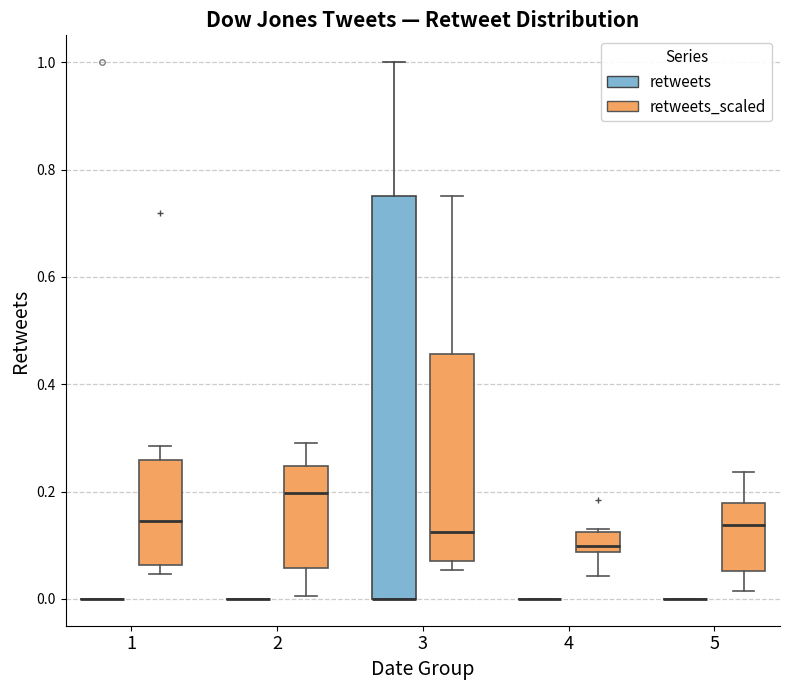

Reading left to right, read every box against the y-axis: the position of its median line, the range the box covers, and the ends of its whiskers. The values are not printed on the chart, so give them approximately, as read against the axis.

1 (retweets): box collapsed to a line at 0.00, whiskers 0.00 to 0.00
1 (retweets_scaled): median 0.14, box 0.06 to 0.26, whiskers 0.04 to 0.28
2 (retweets): box collapsed to a line at 0.00, whiskers 0.00 to 0.00
2 (retweets_scaled): median 0.20, box 0.06 to 0.24, whiskers 0.00 to 0.30
3 (retweets): median 0.00 (drawn on the box's lower edge), box 0.00 to 0.76, whiskers 0.00 to 1.00
3 (retweets_scaled): median 0.12, box 0.08 to 0.46, whiskers 0.06 to 0.74
4 (retweets): box collapsed to a line at 0.00, whiskers 0.00 to 0.00
4 (retweets_scaled): median 0.10, box 0.08 to 0.12, whiskers 0.04 to 0.12
5 (retweets): box collapsed to a line at 0.00, whiskers 0.00 to 0.00
5 (retweets_scaled): median 0.14, box 0.06 to 0.18, whiskers 0.02 to 0.24